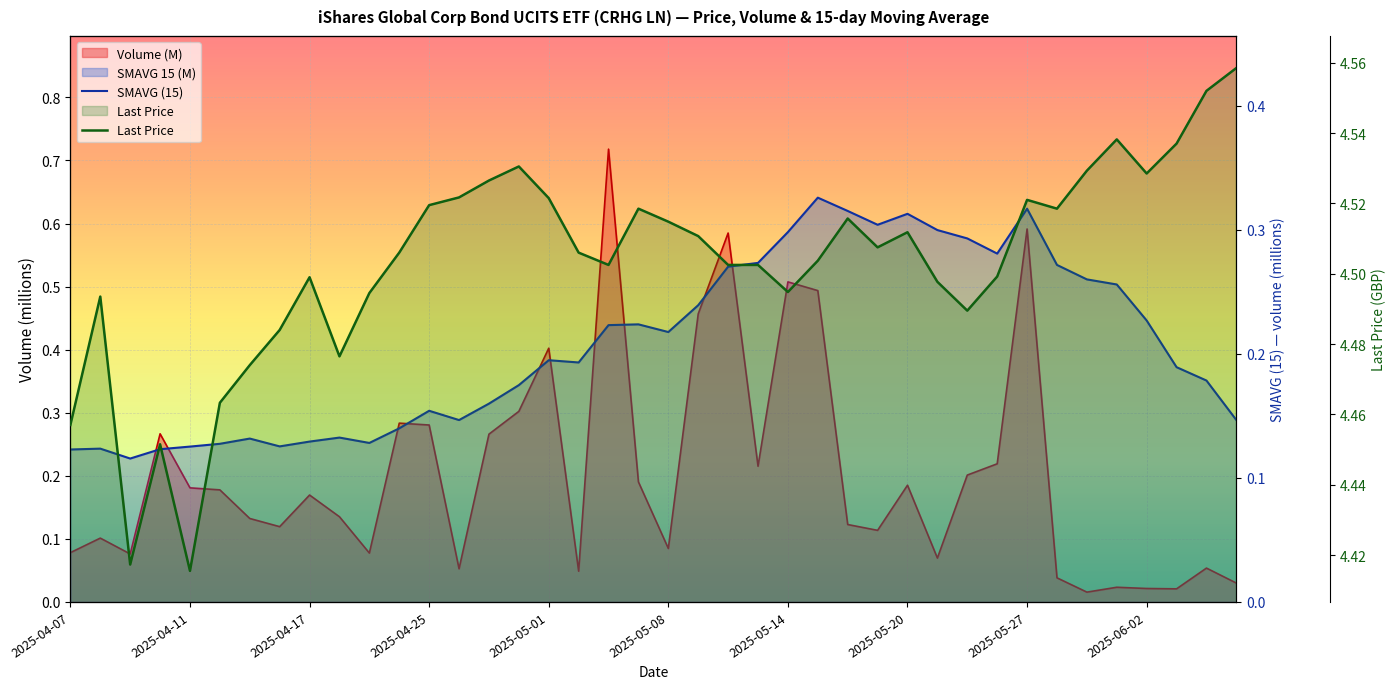

What position from the left is 2025-06-02?

37